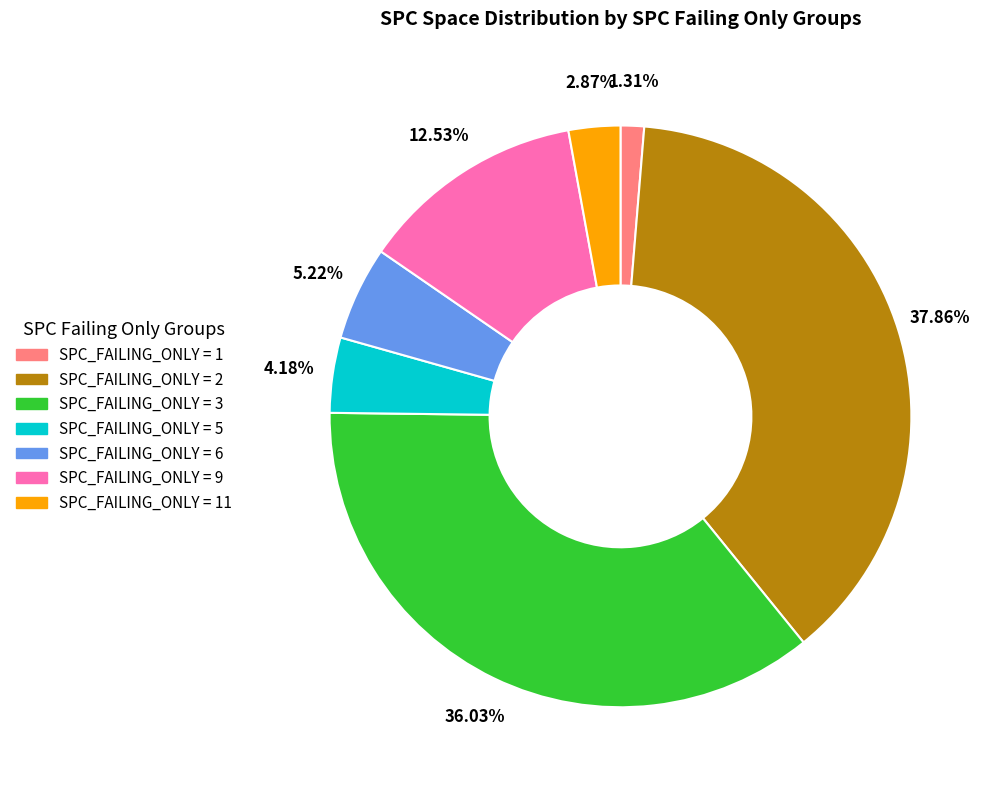

To the nearest percent, what is the average slice percentage?

14%